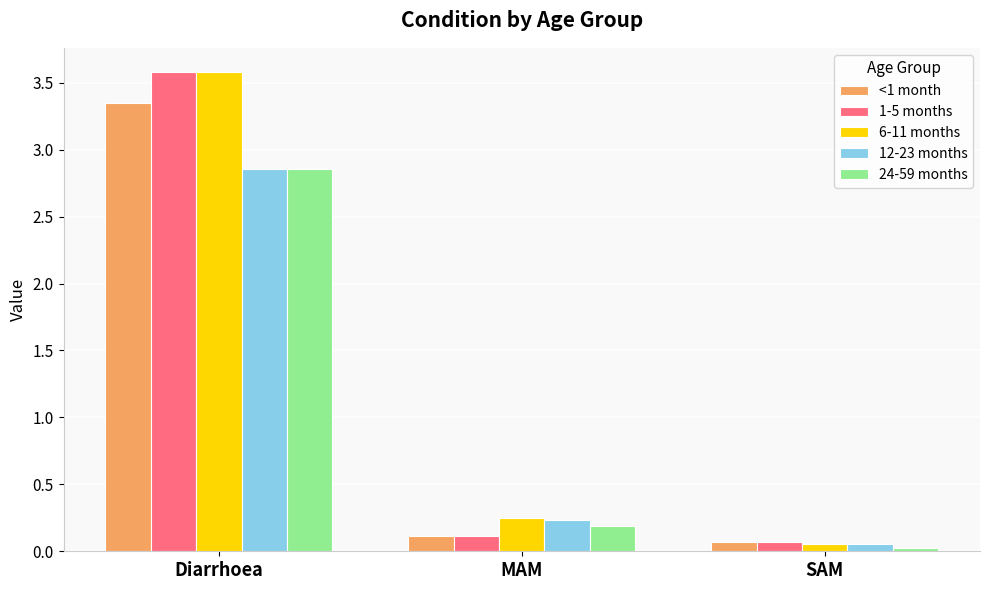

Which series changed the most between Diarrhoea and MAM?

1-5 months